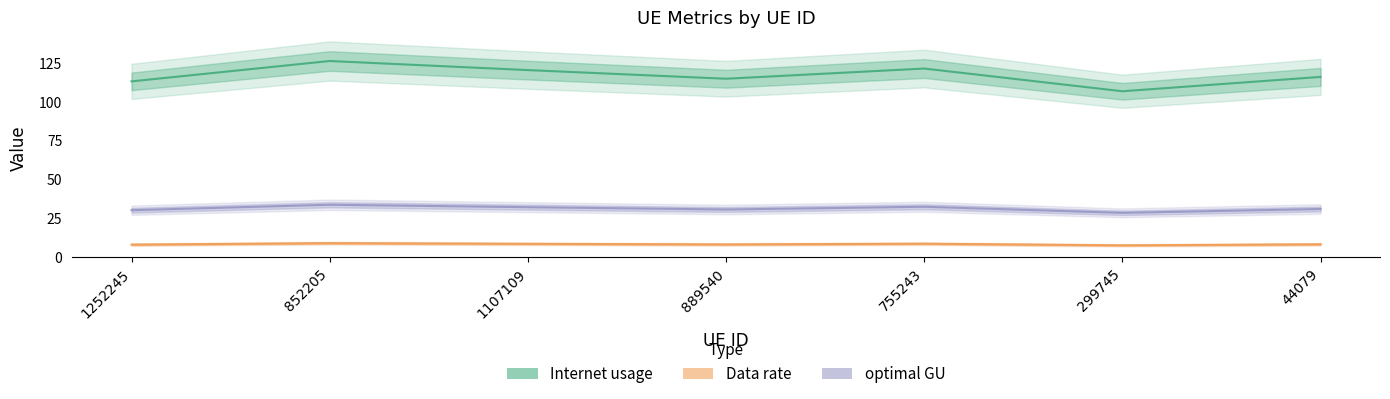

How many values in the optimal GU series are below 30?

1